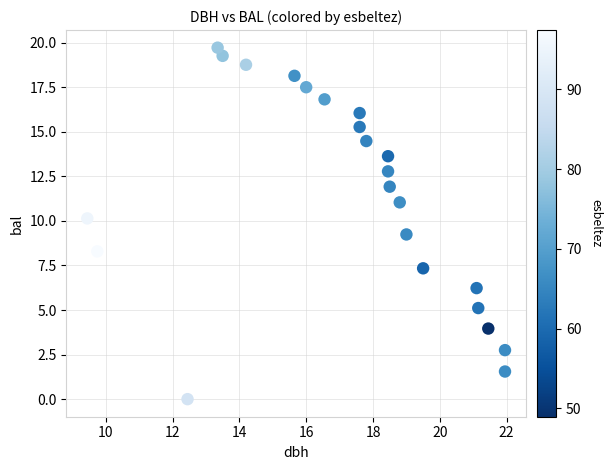

What Y value in the scatter plot is closest to 9?

9.2